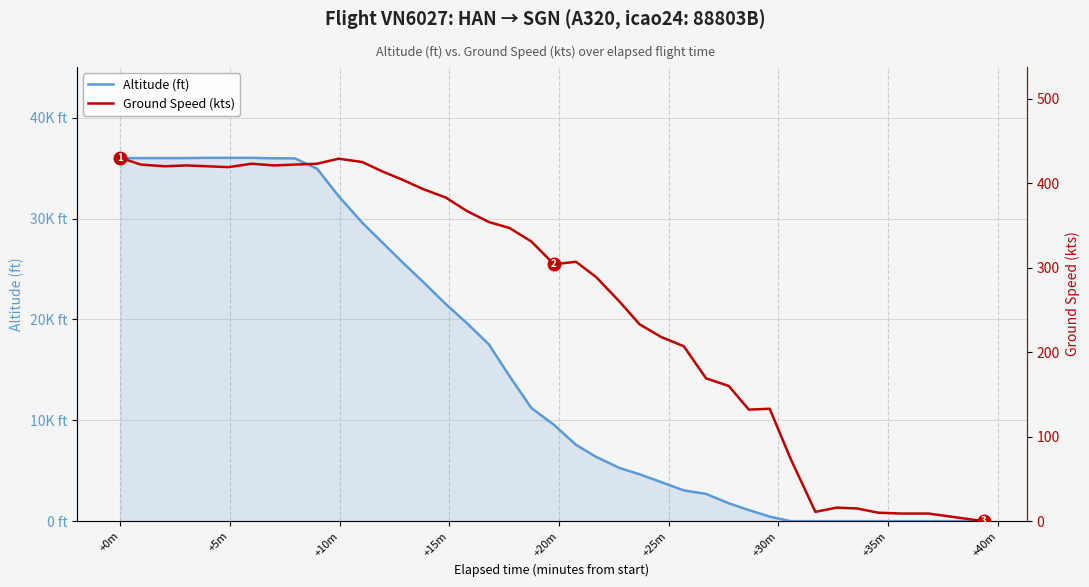

What is the average value of the Altitude (ft) series?

15712